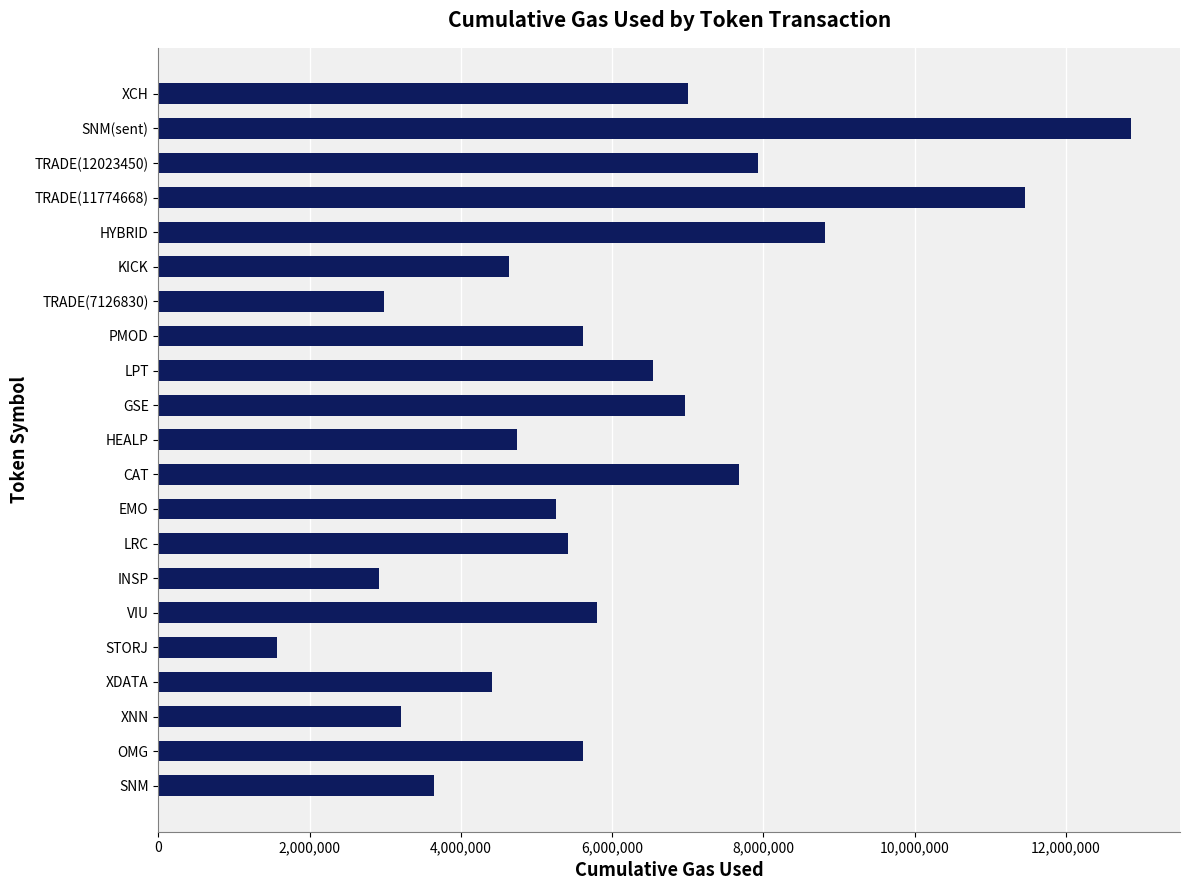

How many data points are less than 5611650?

10